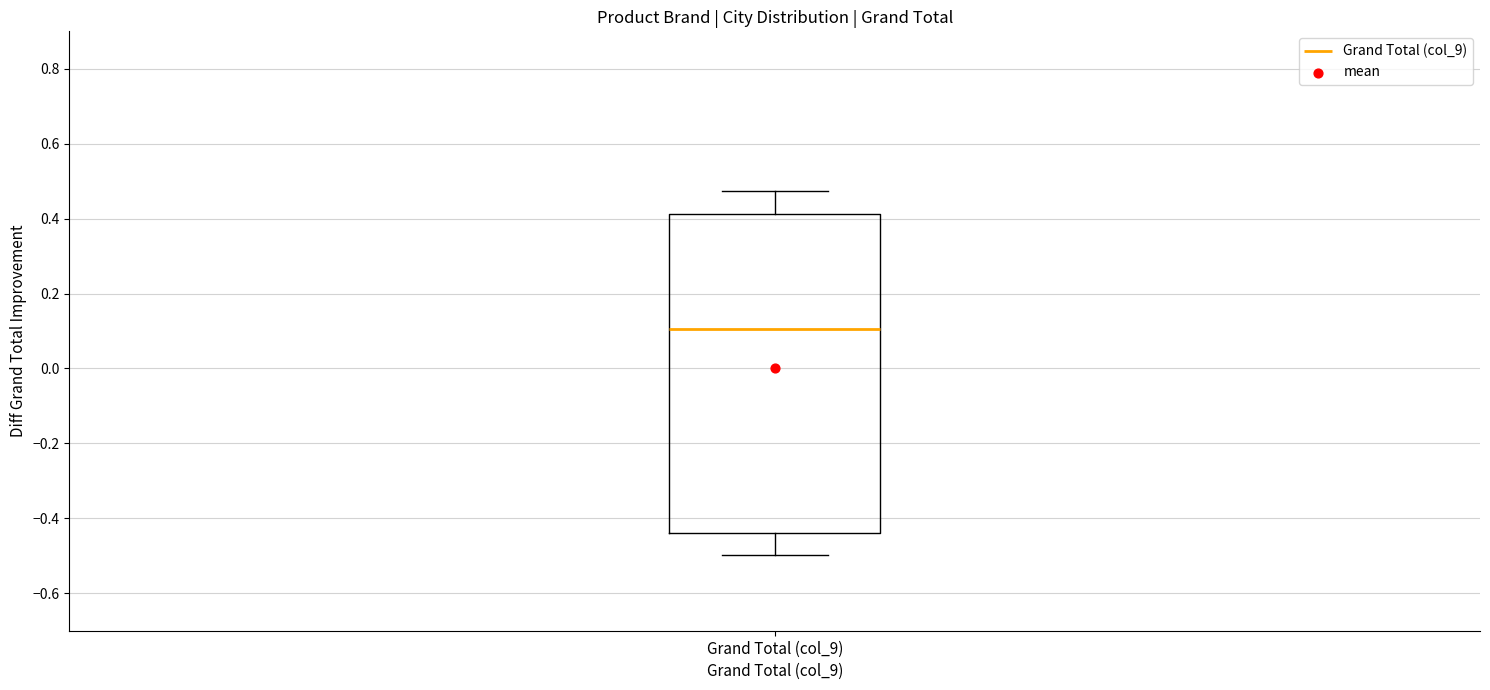

Where does the median line of the box for Grand Total (col_9) sit on the y-axis? The values are not printed on the chart, so give them approximately, as read against the axis.

0.10